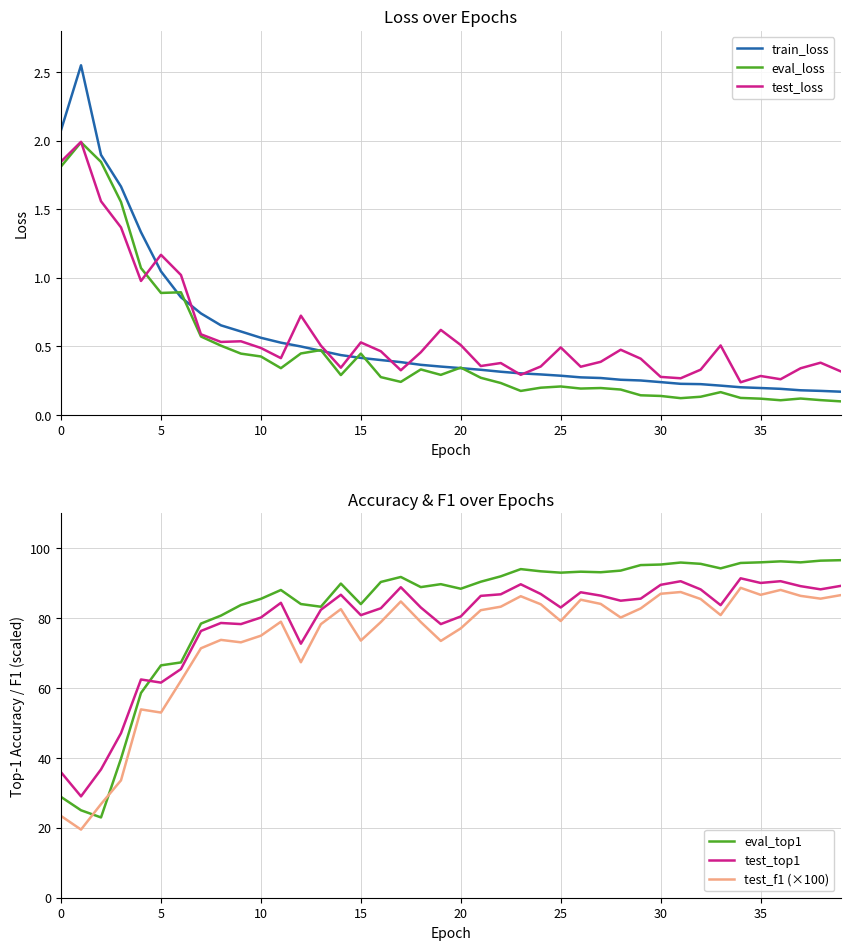

Reading left to right, transcribe all the data shown in this chart.

train_loss: 2.1	2.5	1.9	1.7	1.3	1.0	0.9	0.7	0.7	0.6	0.6	0.5	0.5	0.5	0.4	0.4	0.4	0.4	0.4	0.4	0.3	0.3	0.3	0.3	0.3	0.3	0.3	0.3	0.3	0.3	0.2	0.2	0.2	0.2	0.2	0.2	0.2	0.2	0.2	0.2
eval_loss: 1.8	2.0	1.8	1.6	1.1	0.9	0.9	0.6	0.5	0.4	0.4	0.3	0.4	0.5	0.3	0.4	0.3	0.2	0.3	0.3	0.3	0.3	0.2	0.2	0.2	0.2	0.2	0.2	0.2	0.1	0.1	0.1	0.1	0.2	0.1	0.1	0.1	0.1	0.1	0.1
test_loss: 1.8	2.0	1.6	1.4	1.0	1.2	1.0	0.6	0.5	0.5	0.5	0.4	0.7	0.5	0.3	0.5	0.5	0.3	0.5	0.6	0.5	0.4	0.4	0.3	0.4	0.5	0.4	0.4	0.5	0.4	0.3	0.3	0.3	0.5	0.2	0.3	0.3	0.3	0.4	0.3
eval_top1: 28.9	25.0	23.0	39.8	58.6	66.5	67.3	78.5	80.8	83.8	85.5	88.1	84.1	83.3	89.9	84.0	90.4	91.8	88.9	89.8	88.4	90.5	92.0	94.1	93.4	93.0	93.3	93.2	93.6	95.2	95.4	95.9	95.6	94.3	95.8	96.0	96.3	96.0	96.5	96.6
test_top1: 35.9	29.0	36.7	47.1	62.5	61.6	65.5	76.3	78.6	78.3	80.2	84.4	72.7	82.4	86.7	80.9	82.8	88.9	83.1	78.3	80.5	86.4	86.8	89.7	86.9	83.1	87.4	86.5	85.0	85.6	89.6	90.6	88.2	83.7	91.4	90.1	90.6	89.2	88.3	89.2
test_f1 (×100): 23.4	19.5	26.8	33.6	53.9	53.0	62.1	71.4	73.8	73.1	75.0	79.0	67.4	78.3	82.6	73.6	78.9	84.8	78.9	73.5	77.1	82.3	83.3	86.3	84.0	79.2	85.3	84.1	80.2	82.8	87.0	87.5	85.5	80.9	88.7	86.7	88.1	86.4	85.6	86.6